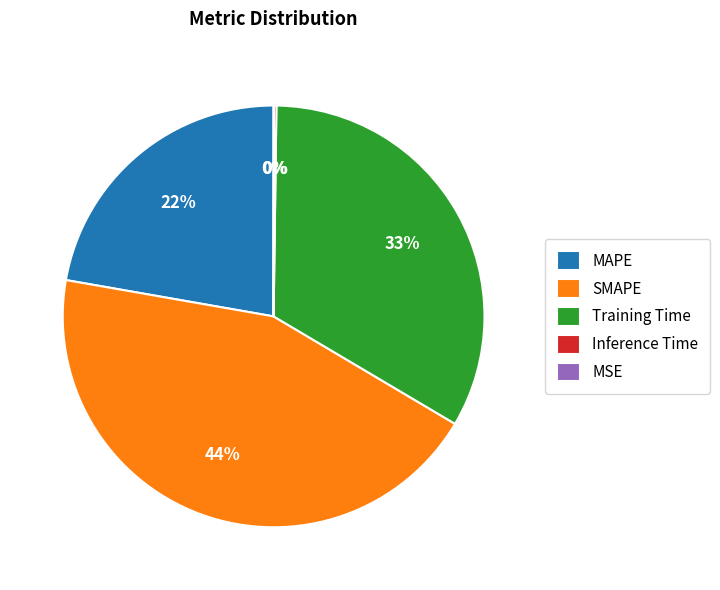

To the nearest percent, what portion does Training Time represent?

33%